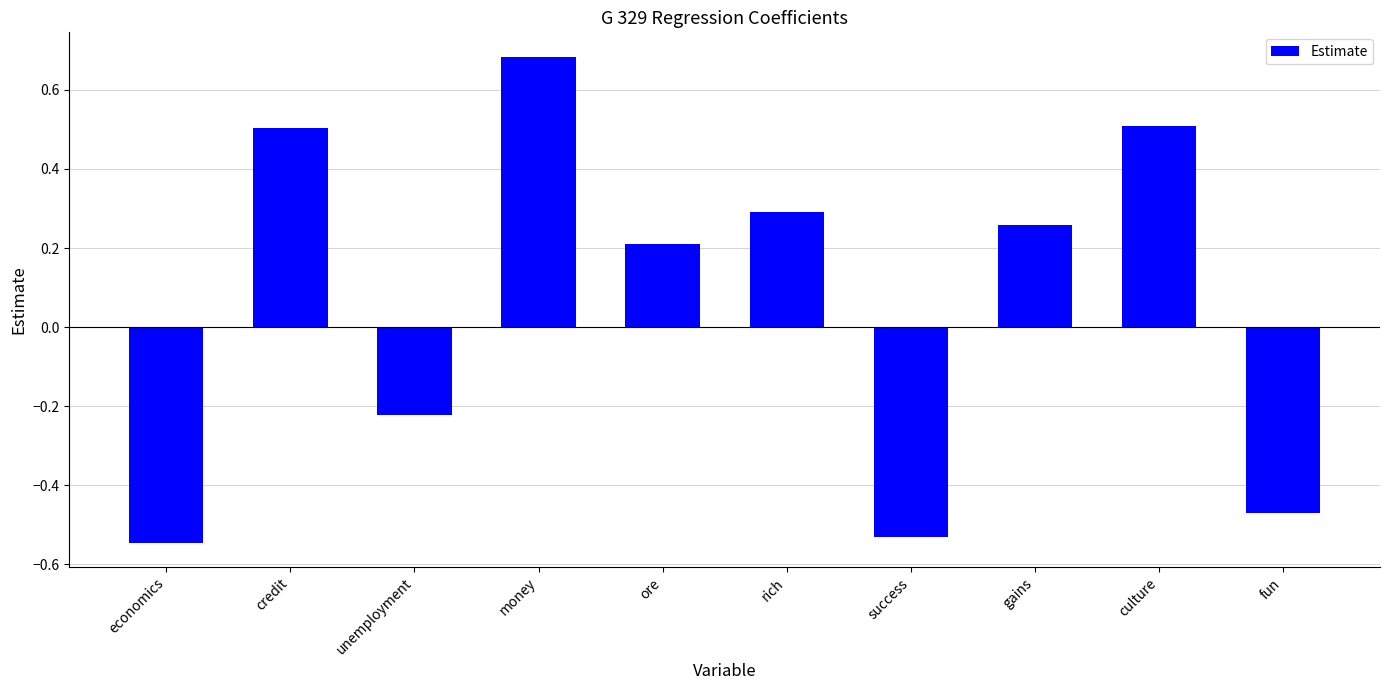

What is the label of the 5th bar from the left?

ore